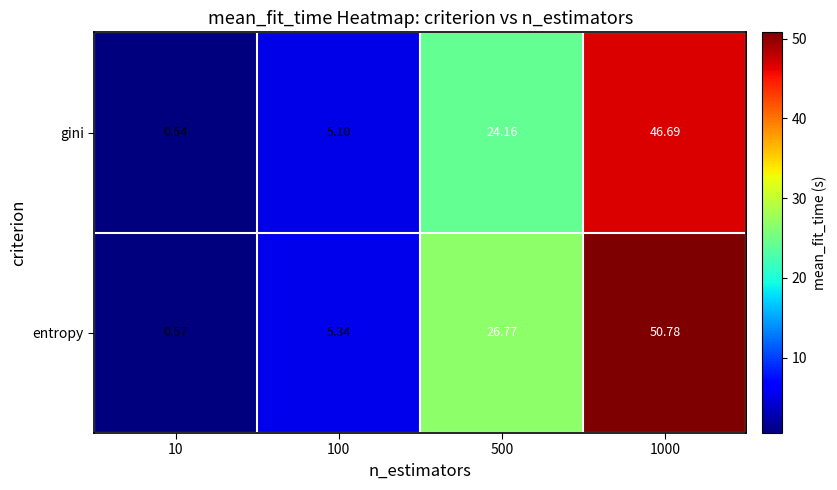

Is the value of entropy at 10 greater than the value of gini at 10?

Yes